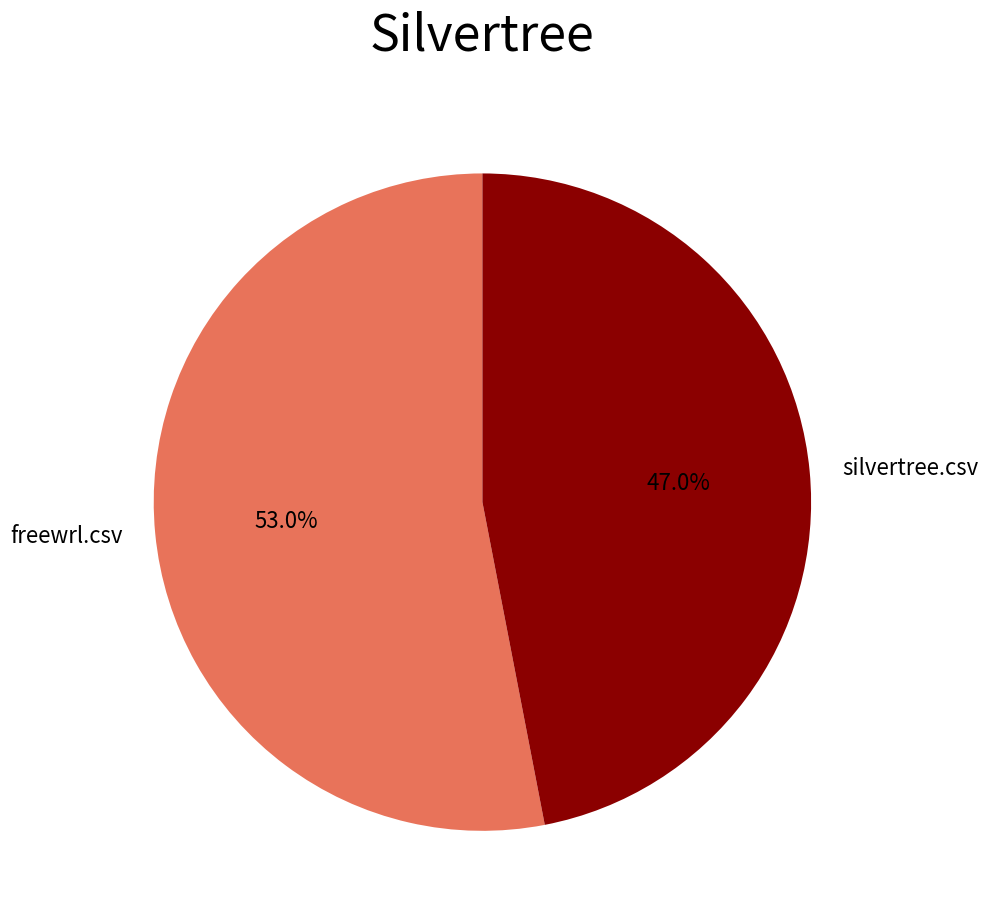

To the nearest percent, what is the combined percentage of silvertree.csv and freewrl.csv?

100%